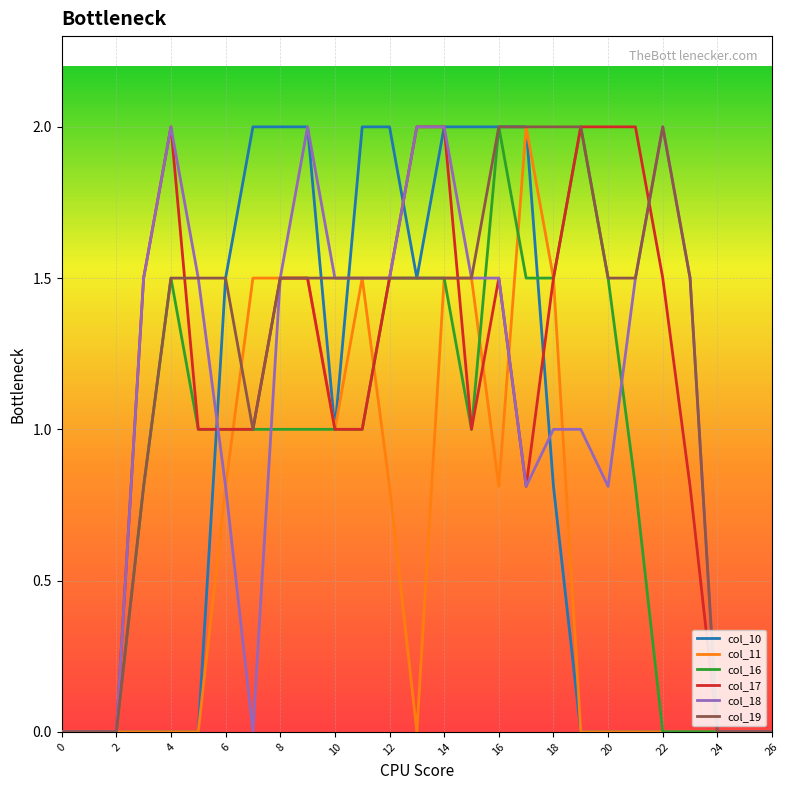

Which series has the largest total across all categories?

col_19